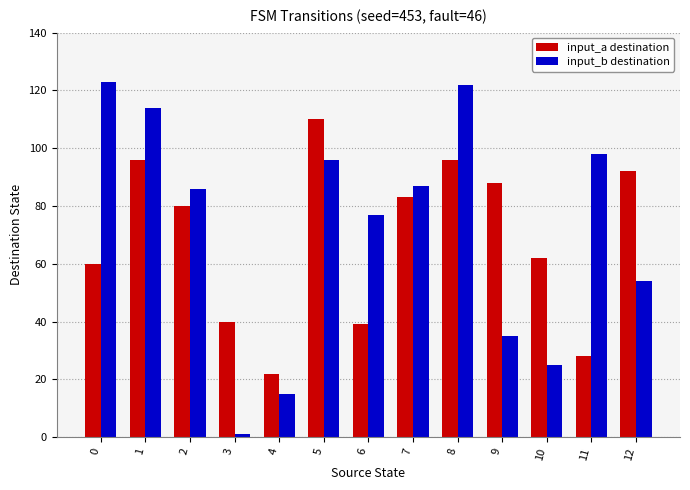

List the series in order of their overall mean, lowest first.

input_a destination, input_b destination